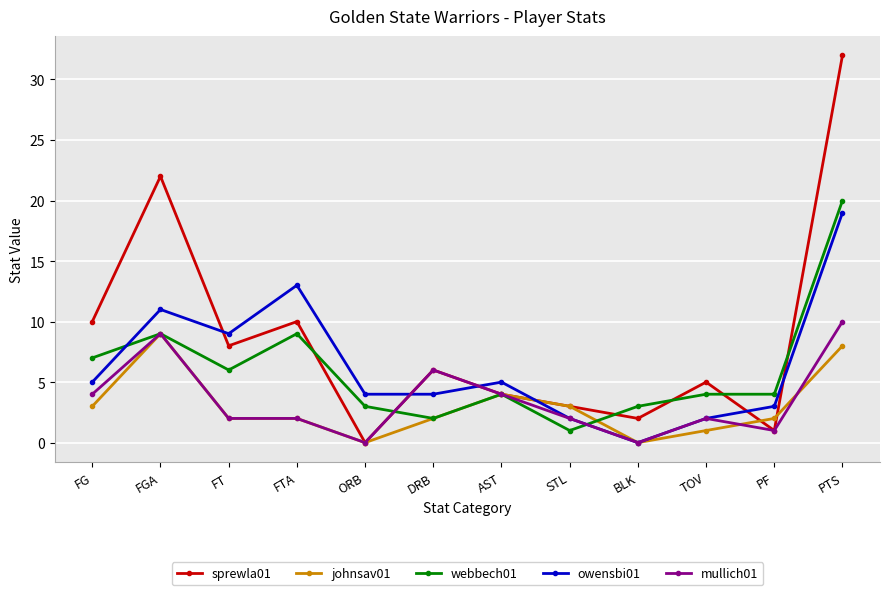

Does the chart display data point markers on the line(s)?

Yes